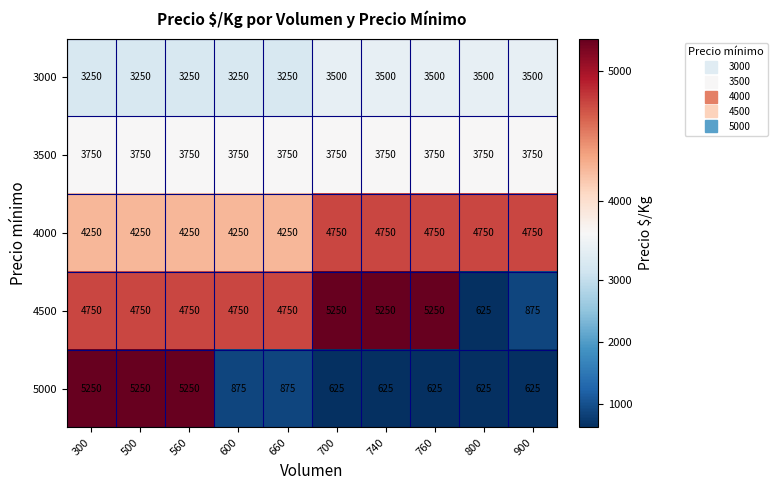

Between 760 and 800, which series saw the biggest shift?

4500